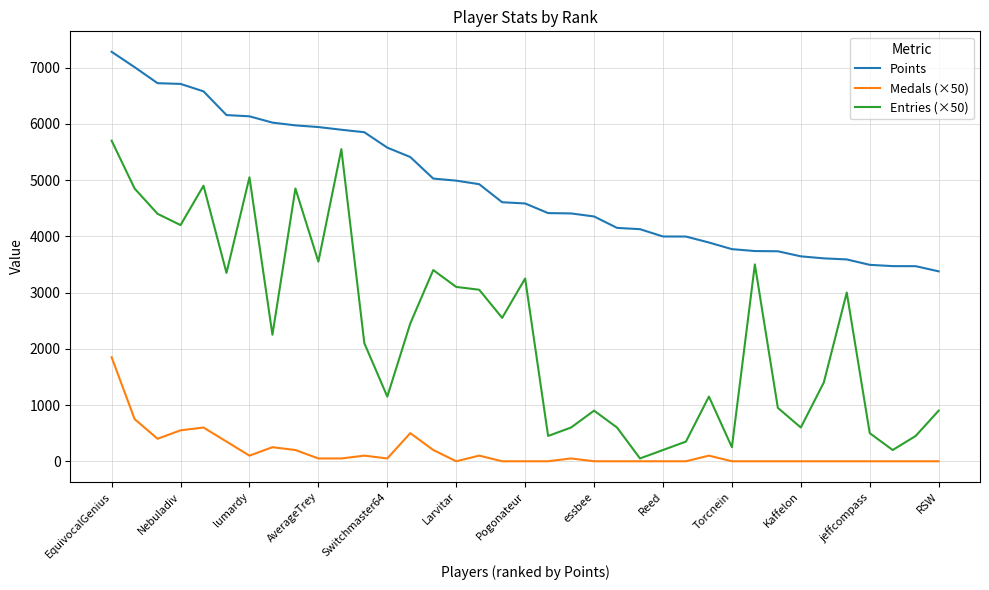

Which series has the largest total across all categories?

Points